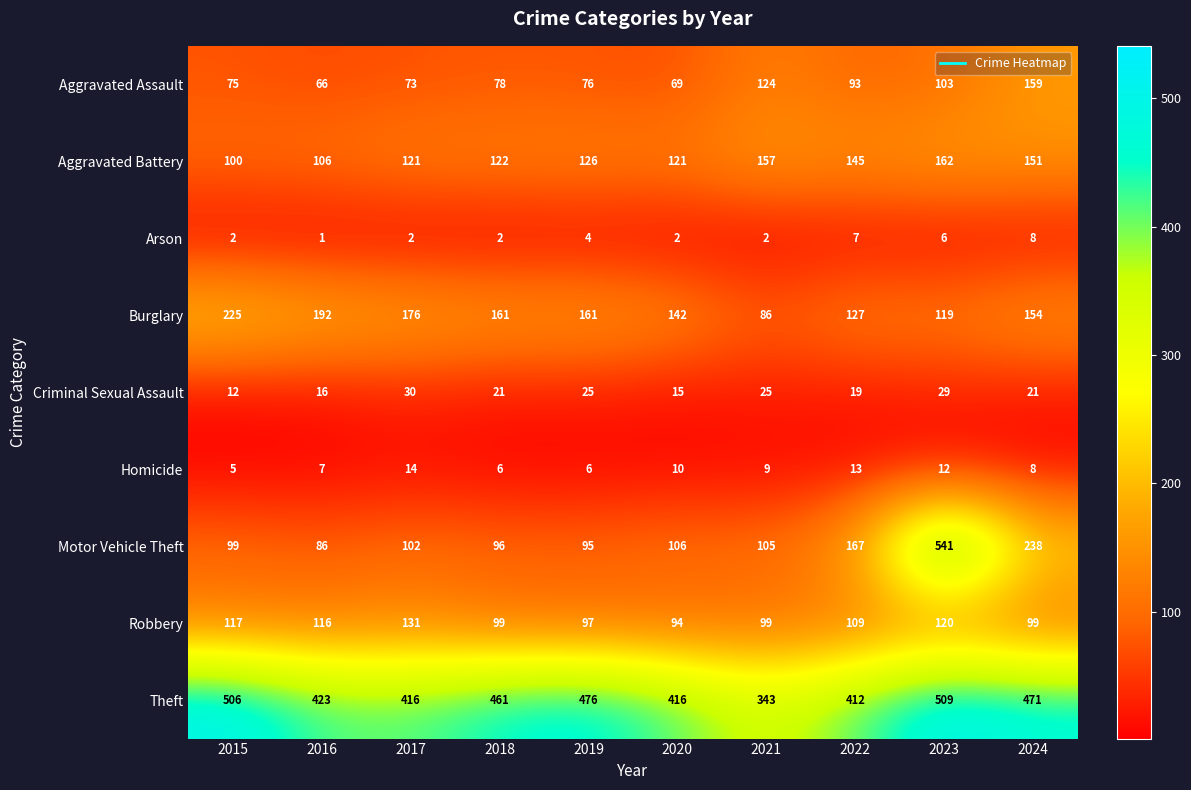

Which series has the largest total across all categories?

Theft